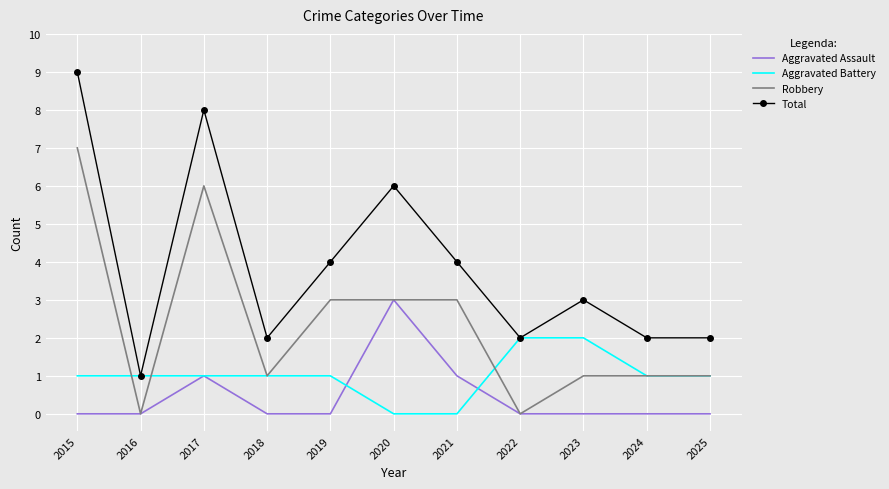

Is the value of Robbery at 2024 greater than the value of Aggravated Assault at 2020?

No